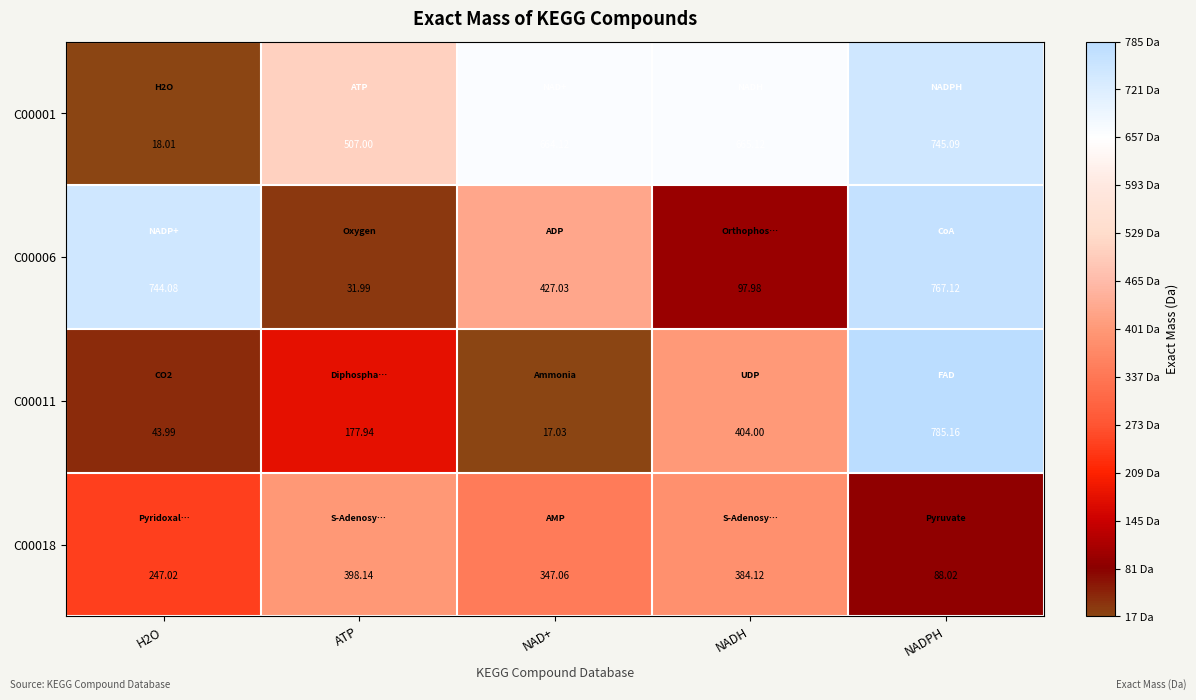

At which category is the sum across all series the highest?

NADPH